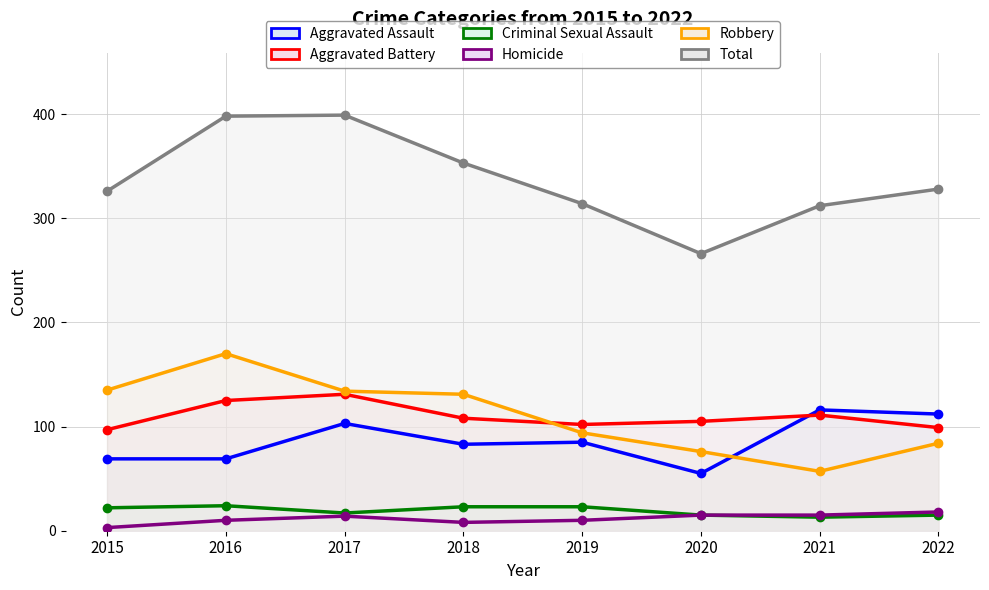

Does the chart have visible grid lines?

Yes